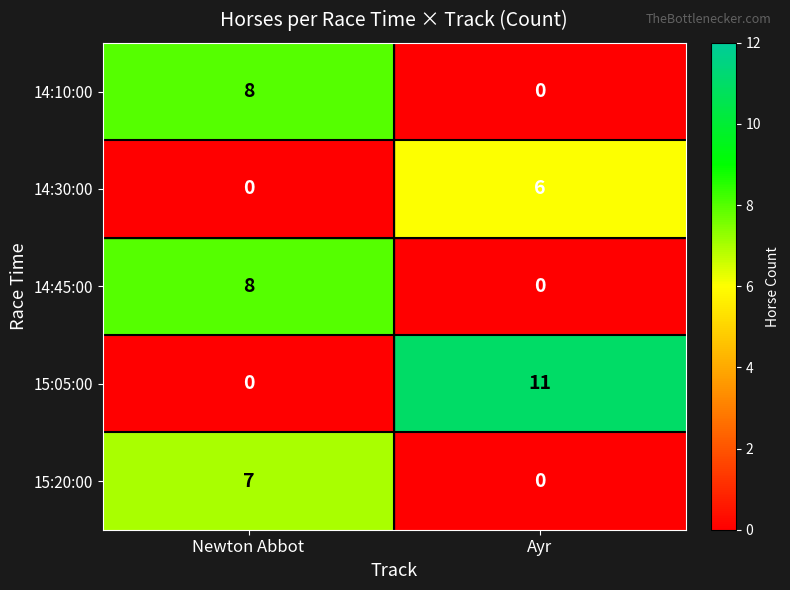

What is the total value across all series at Ayr?

17